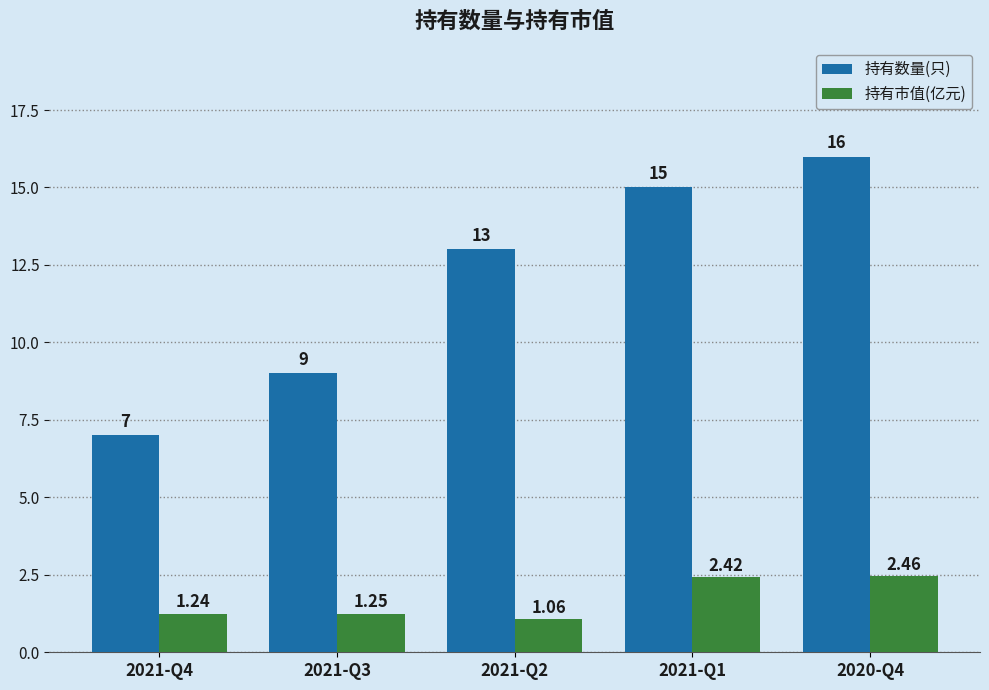

What is the sum of the 持有市值(亿元) values at 2020-Q4 and 2021-Q3?

3.7